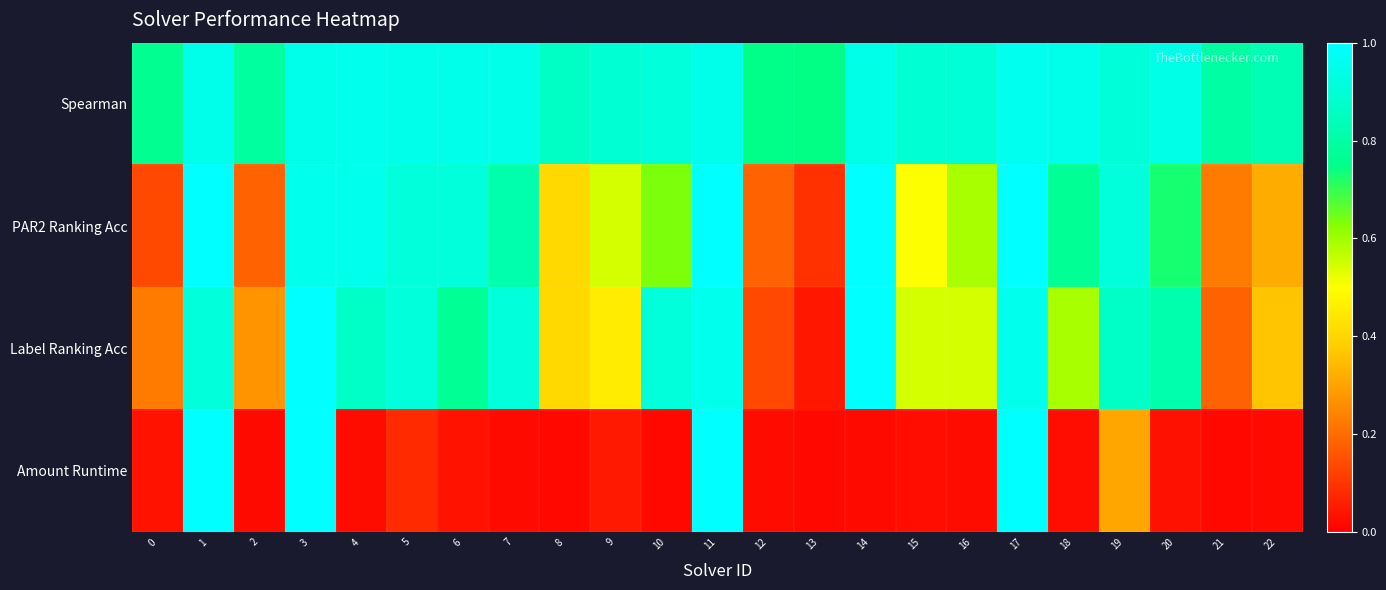

Reading left to right, list all the values displayed in this chart.

Spearman: 0=0.8	1=0.9	2=0.8	3=0.9	4=1.0	5=0.9	6=1.0	7=0.9	8=0.9	9=0.9	10=0.9	11=1.0	12=0.8	13=0.7	14=0.9	15=0.9	16=0.9	17=1.0	18=0.9	19=0.9	20=0.9	21=0.8	22=0.8
PAR2 Ranking Acc: 0=0.1	1=1.0	2=0.2	3=1.0	4=1.0	5=0.9	6=0.9	7=0.8	8=0.4	9=0.5	10=0.6	11=1.0	12=0.2	13=0.1	14=1.0	15=0.5	16=0.6	17=1.0	18=0.8	19=0.9	20=0.7	21=0.2	22=0.3
Label Ranking Acc: 0=0.2	1=0.9	2=0.3	3=1.0	4=0.9	5=0.9	6=0.8	7=0.9	8=0.4	9=0.5	10=0.9	11=1.0	12=0.1	13=0.0	14=1.0	15=0.5	16=0.5	17=1.0	18=0.6	19=0.9	20=0.8	21=0.2	22=0.4
Amount Runtime: 0=0.0	1=1.0	2=0.0	3=1.0	4=0.0	5=0.1	6=0.0	7=0.0	8=0.0	9=0.0	10=0.0	11=1.0	12=0.0	13=0.0	14=0.0	15=0.0	16=0.0	17=1.0	18=0.0	19=0.3	20=0.0	21=0.0	22=0.0